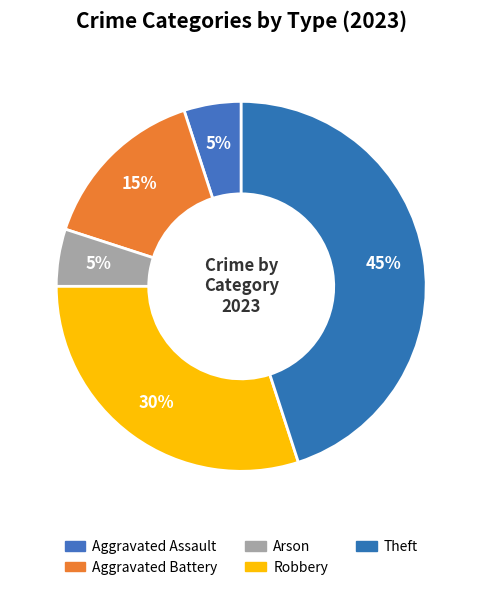

Is there a majority slice in this chart?

No